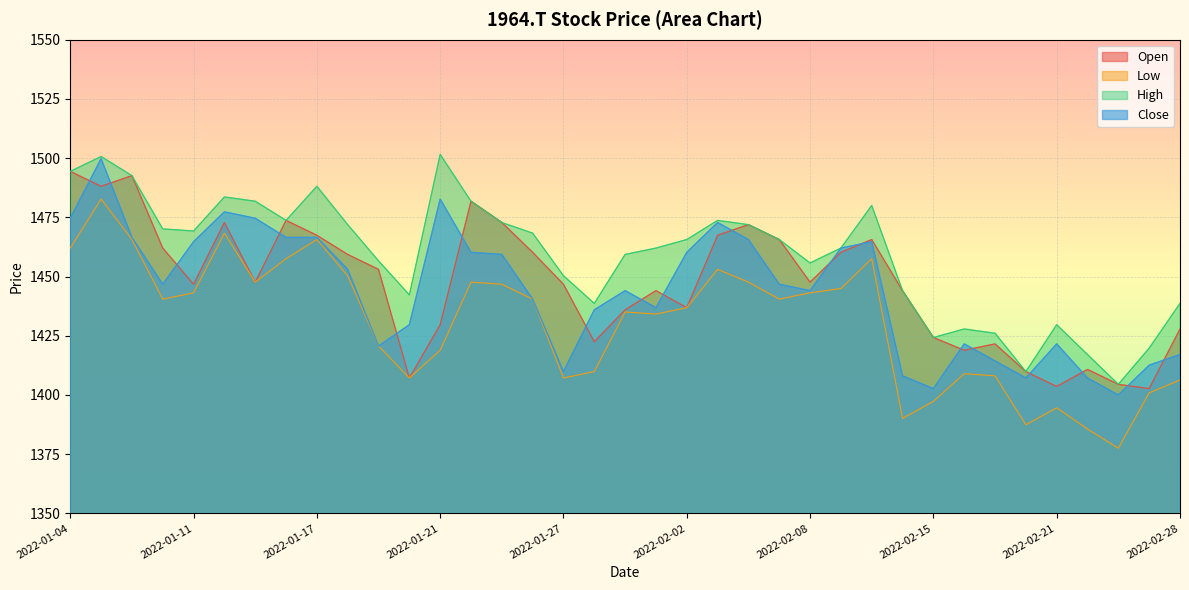

True or false: Open and High cross at least once.

False